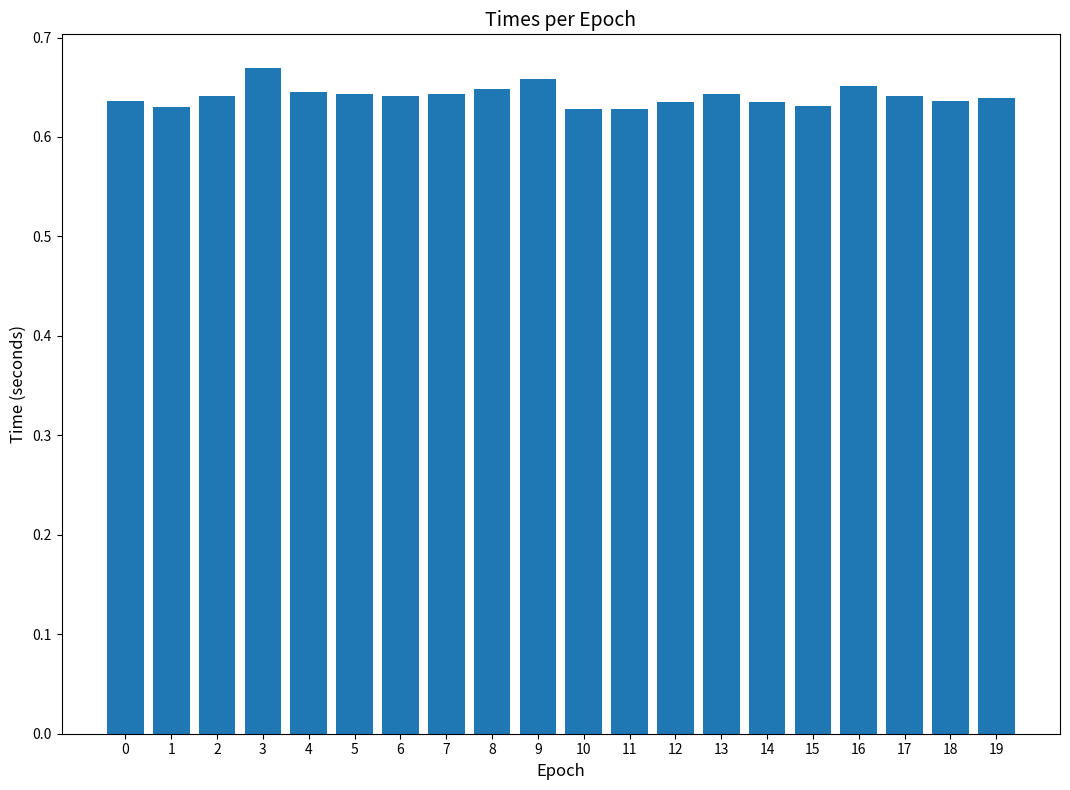

What is the sum of all values?

12.8